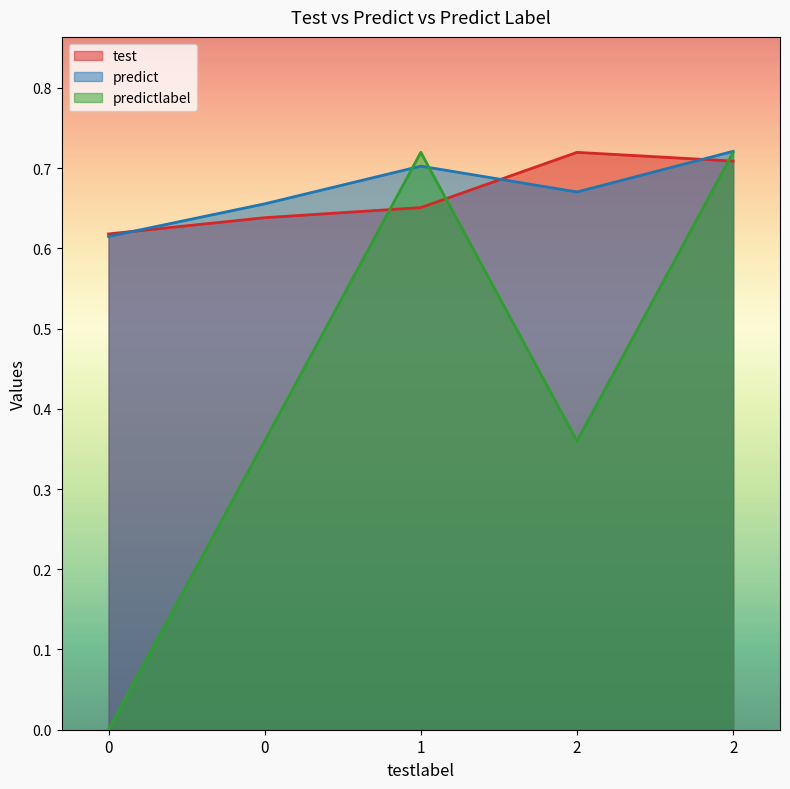

What is the sum of all test values?

3.3